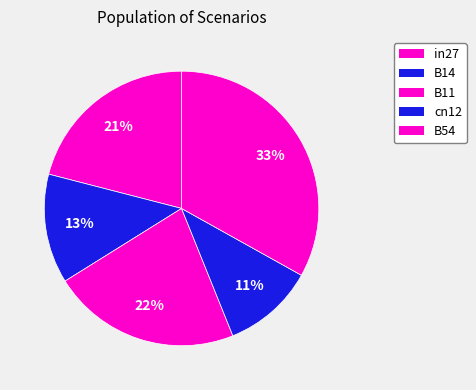

How many segments does this pie chart have?

5